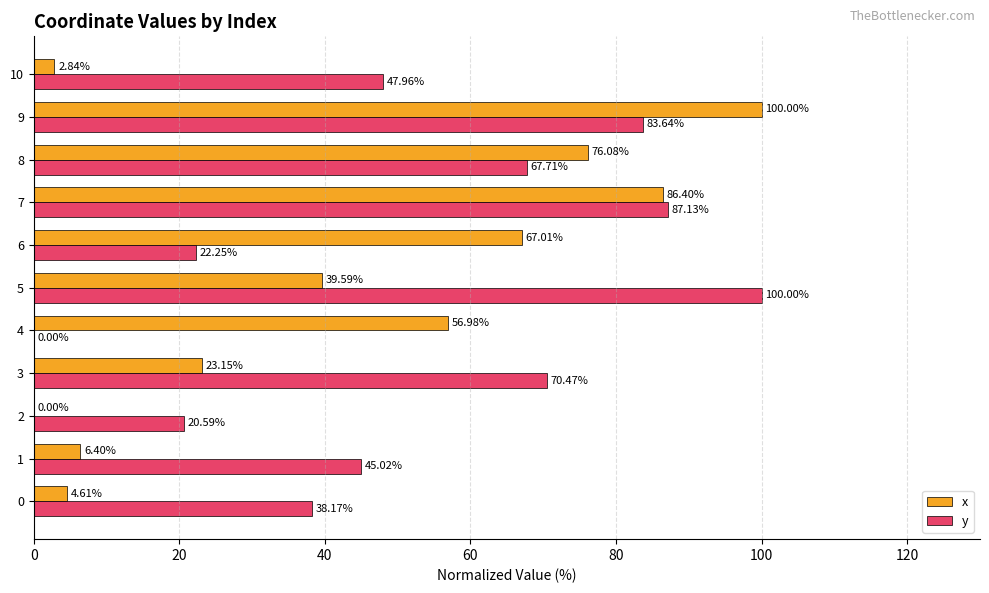

What is the total value across all series at 10?

50.8